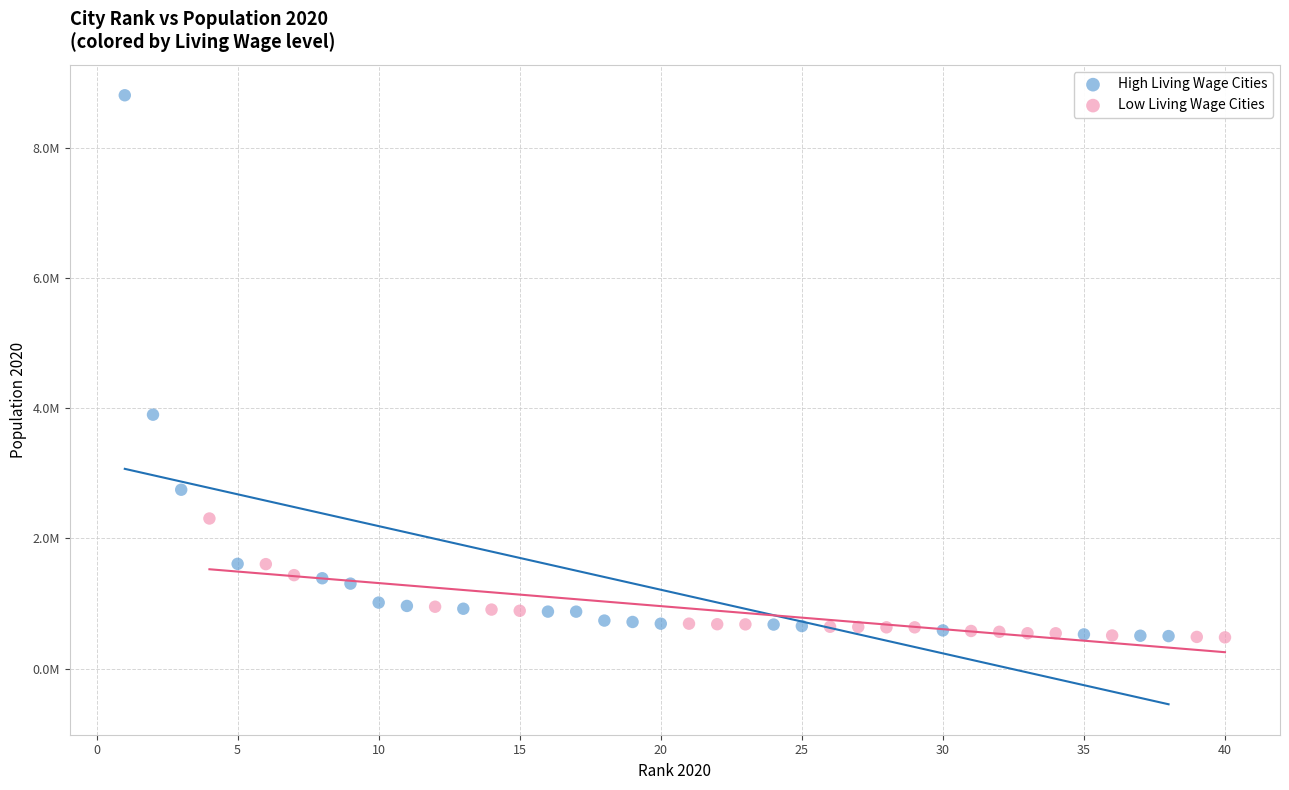

Which series contains the highest Y value?

High Living Wage Cities